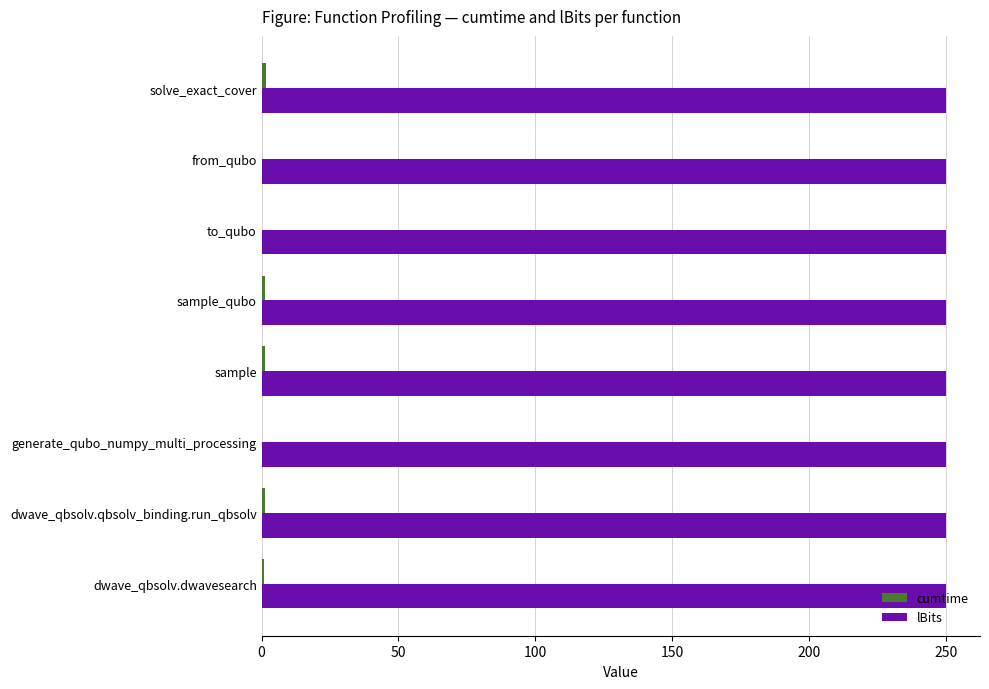

What is the sum of all lBits values?

2000.0